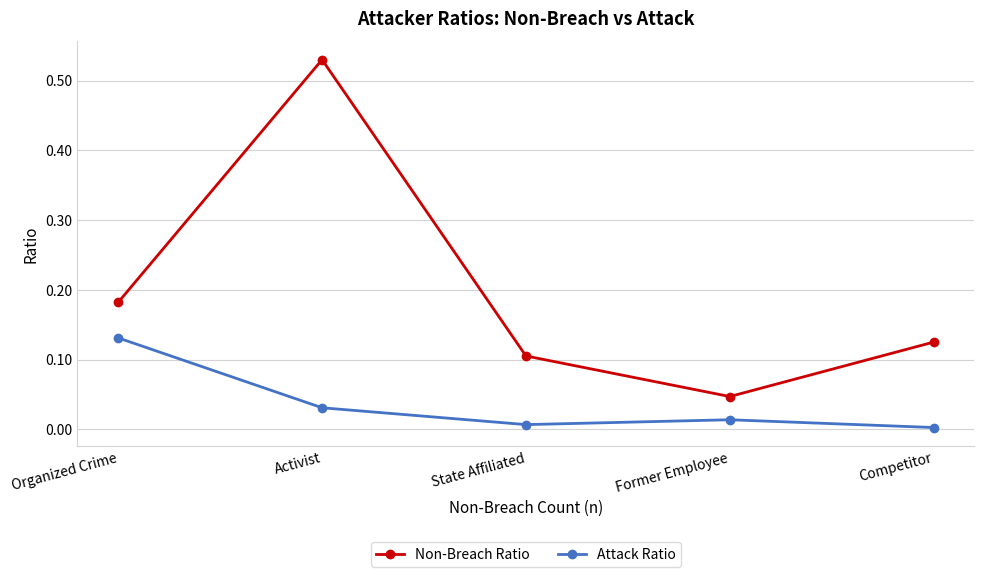

Does the chart have visible grid lines?

Yes